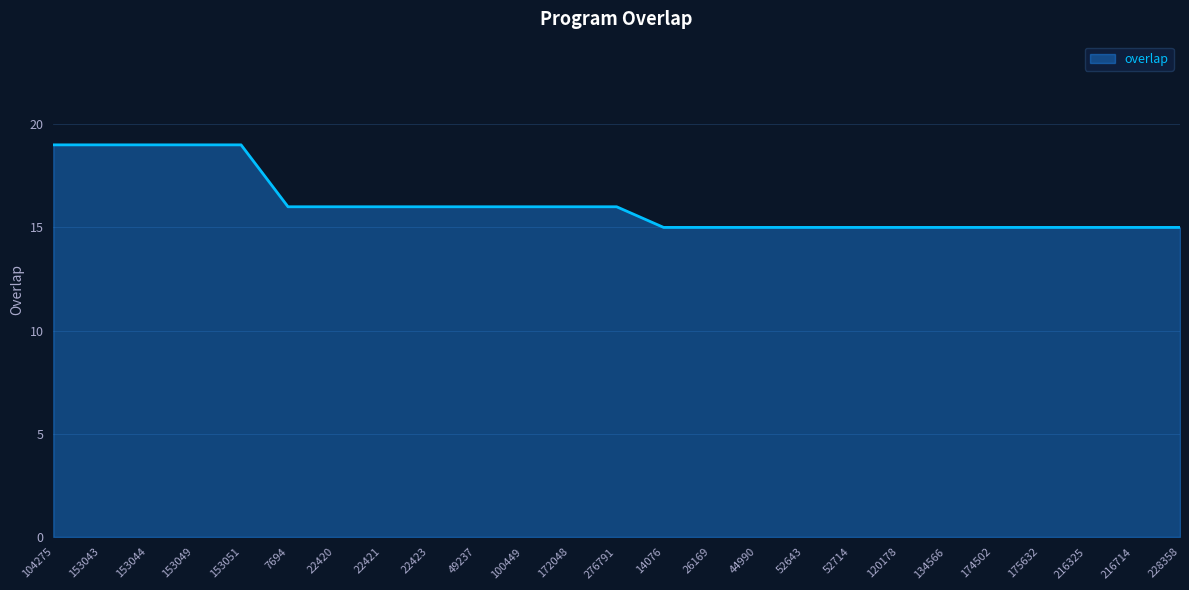

How many distinct data groups are displayed?

1